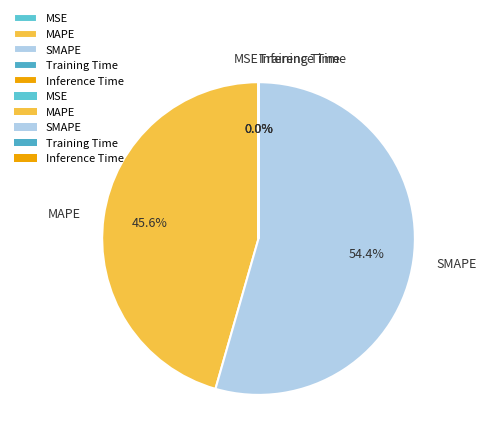

Which category has the biggest portion of the pie?

SMAPE